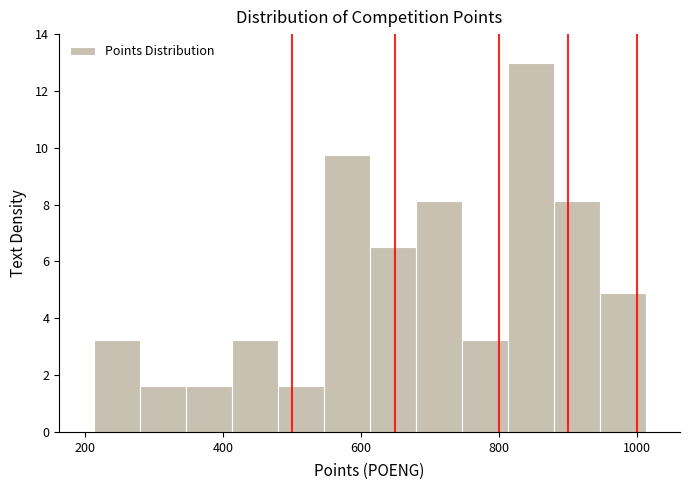

Around what value on the x-axis is the tallest bar? Give the approximate position of its centre, as read against the axis.

840